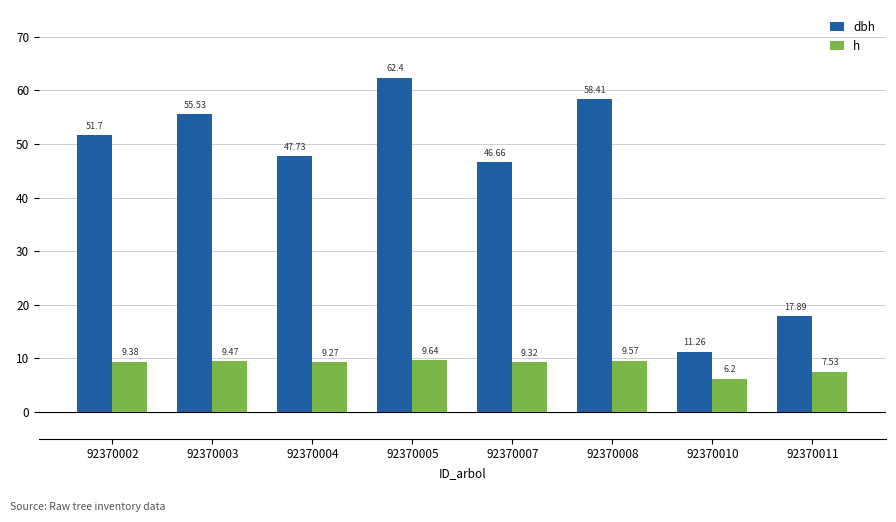

Reading left to right, extract all data points from this chart.

dbh: 51.7	55.5	47.7	62.4	46.7	58.4	11.3	17.9
h: 9.4	9.5	9.3	9.6	9.3	9.6	6.2	7.5